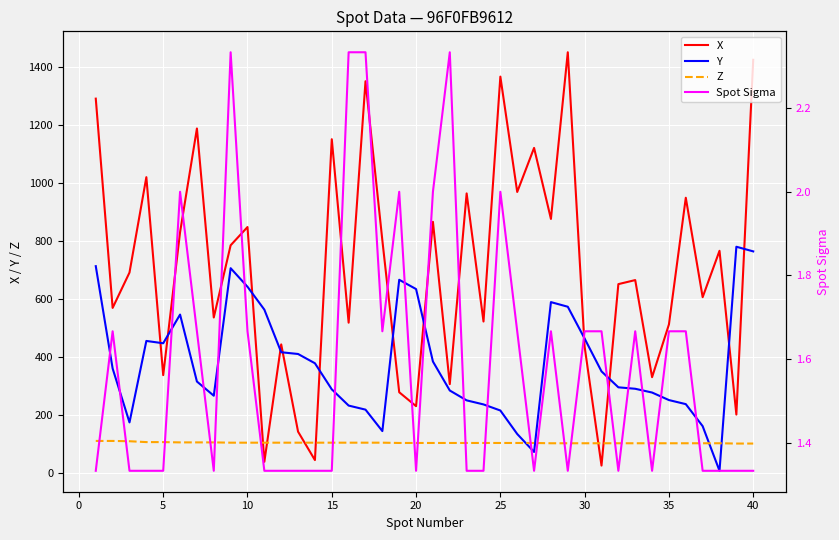

What is the minimum value for Z?

100